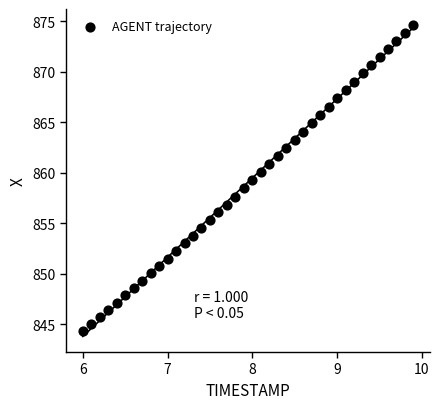

What is the range of Y values (max minus min)?

30.3